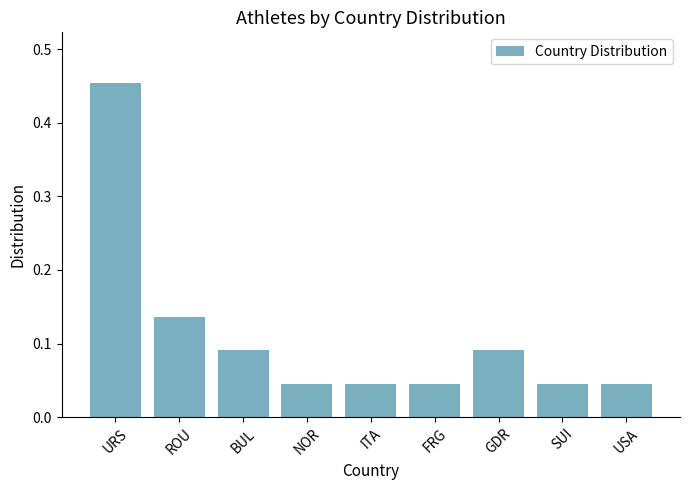

Which category has the highest value across all series?

URS